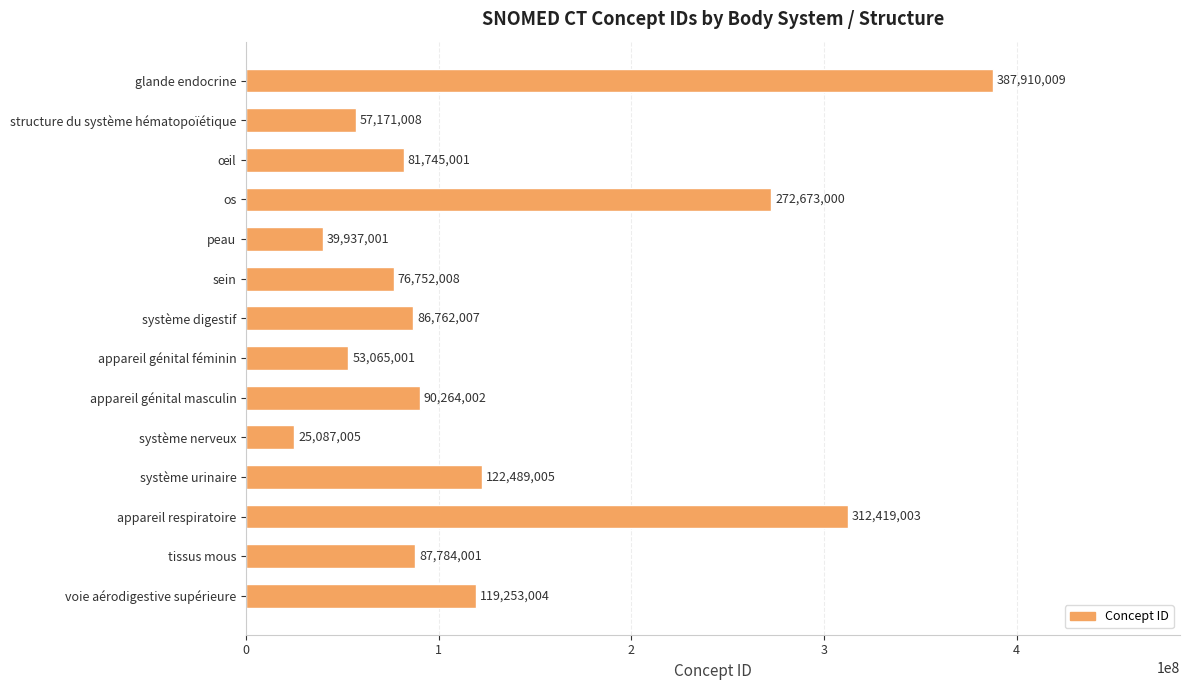

What is the maximum value shown in the chart?

387910009